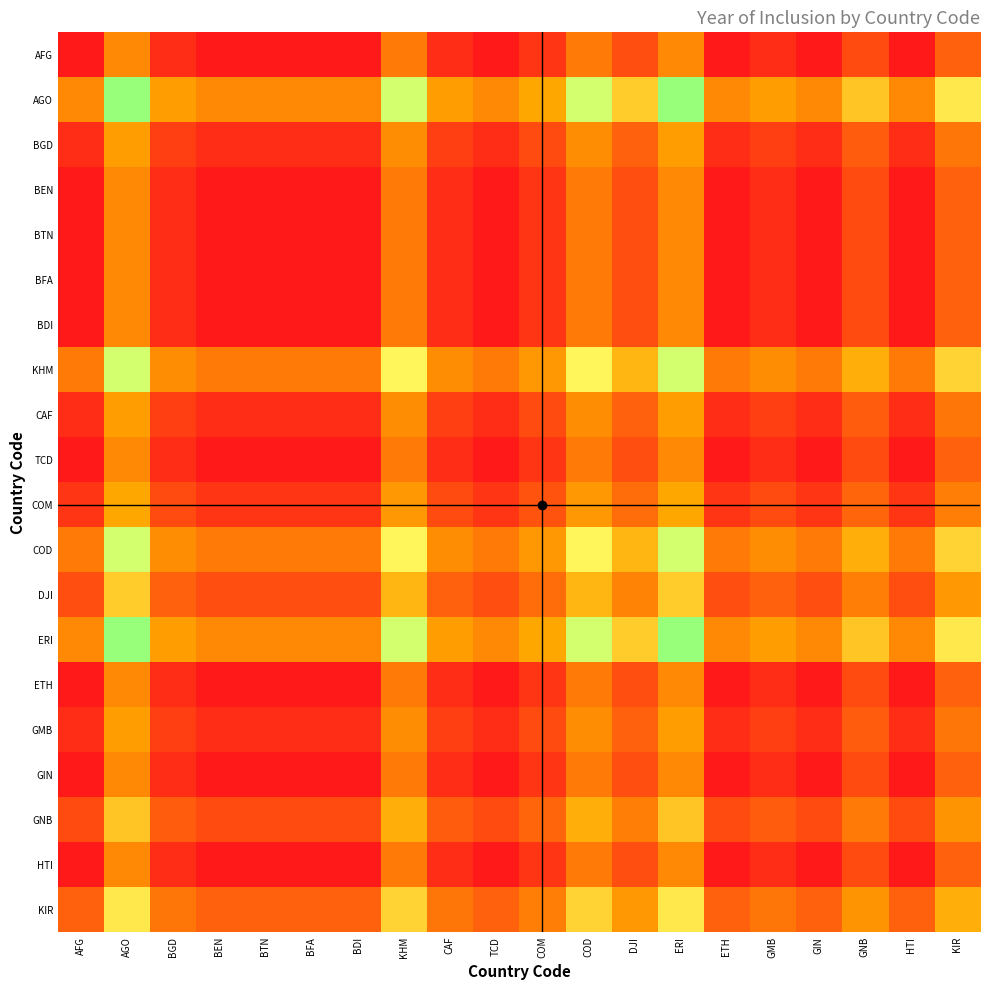

How many distinct data groups are displayed?

20